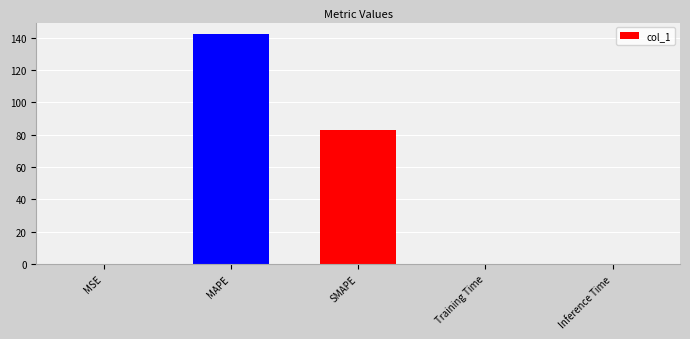

Between Training Time and MAPE, which is larger?

MAPE